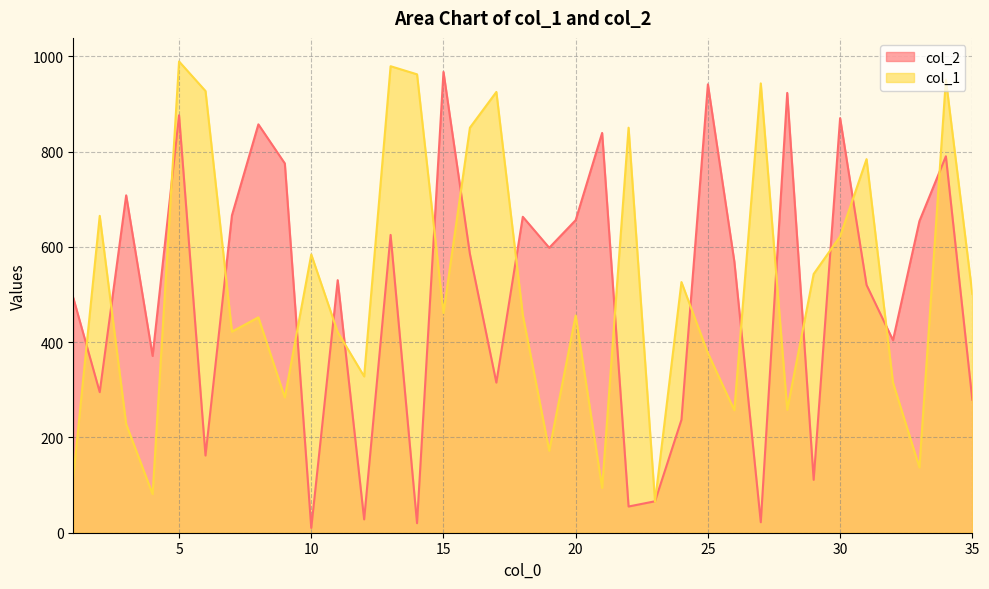

Reading left to right, extract all data points from this chart.

col_2: 493	295	708	371	876	162	666	857	775	10	530	28	625	20	967	585	315	663	598	656	839	55	66	237	941	569	22	923	111	870	520	404	654	790	279
col_1: 117	665	228	81	989	927	422	452	284	584	421	328	979	962	461	850	925	457	172	456	94	850	65	526	377	257	943	258	543	622	784	315	137	951	501